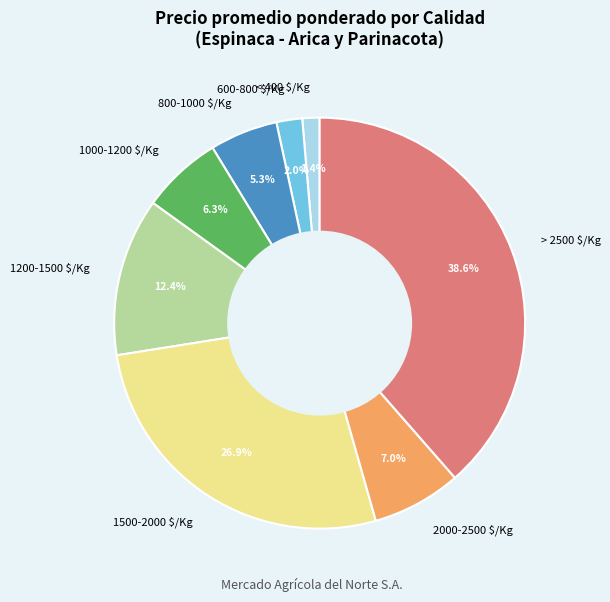

How many slices are in this pie chart?

8